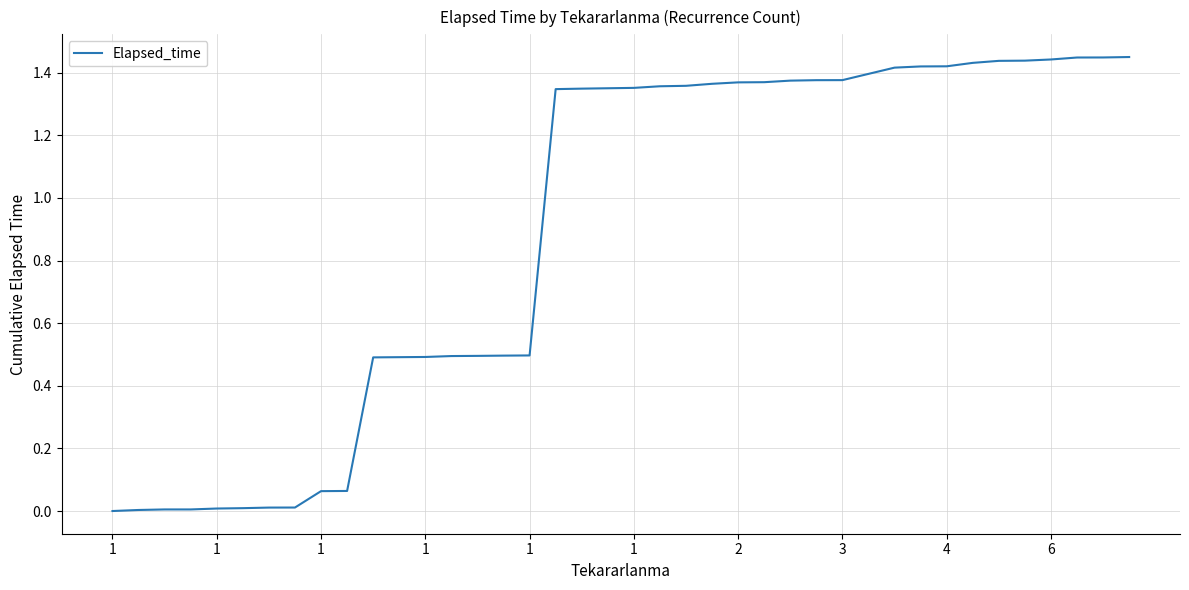

True or false: the data has more than 0 interior local peaks.

False